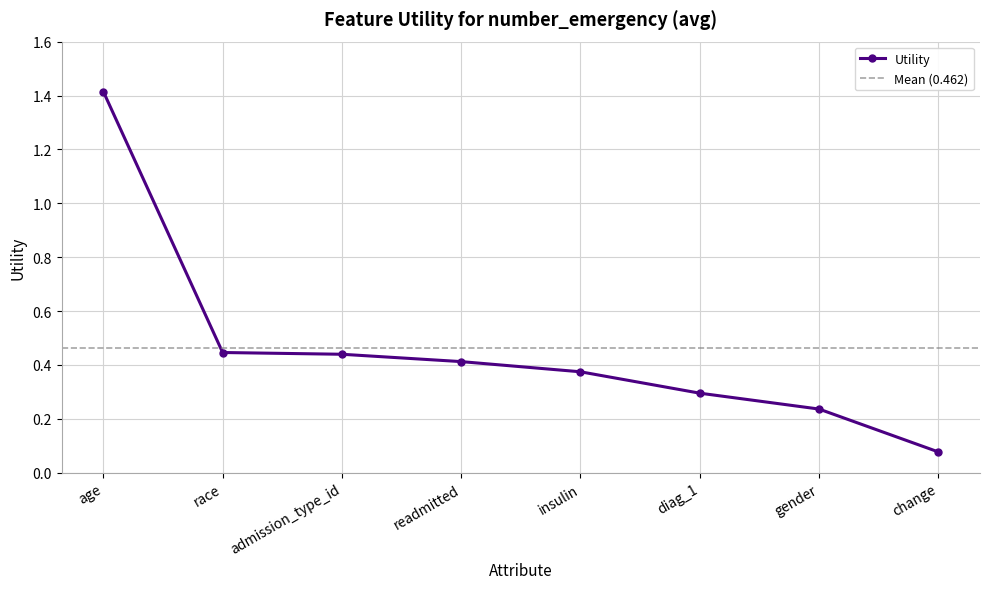

How many lines are shown in the chart?

1